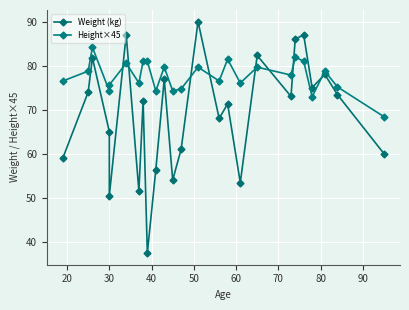

What are all the series names shown in the legend?

Weight (kg), Height×45